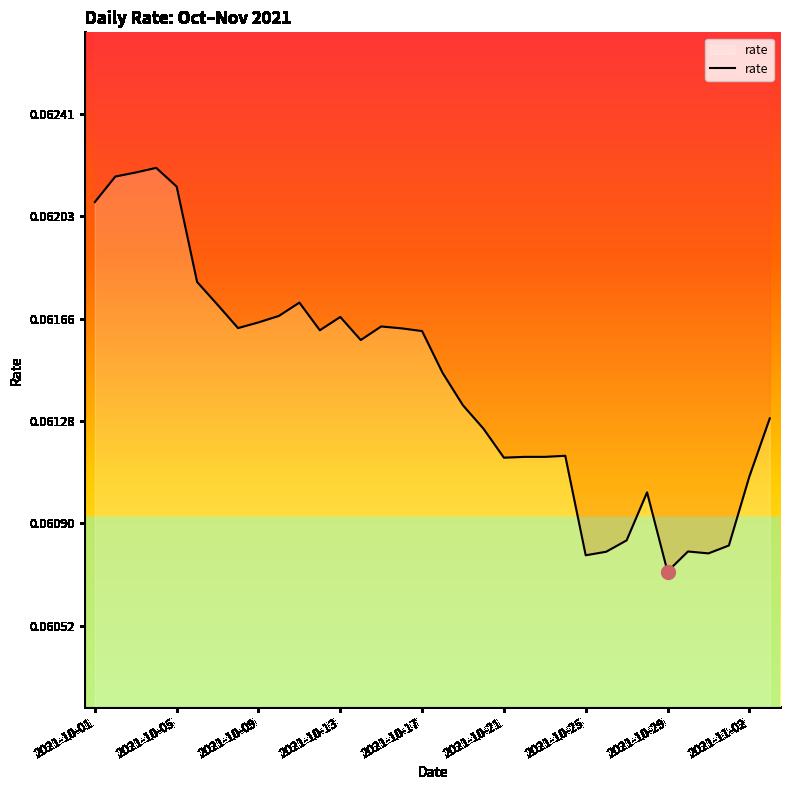

How many interior local valleys (lower than both neighbors) does the data have?

7